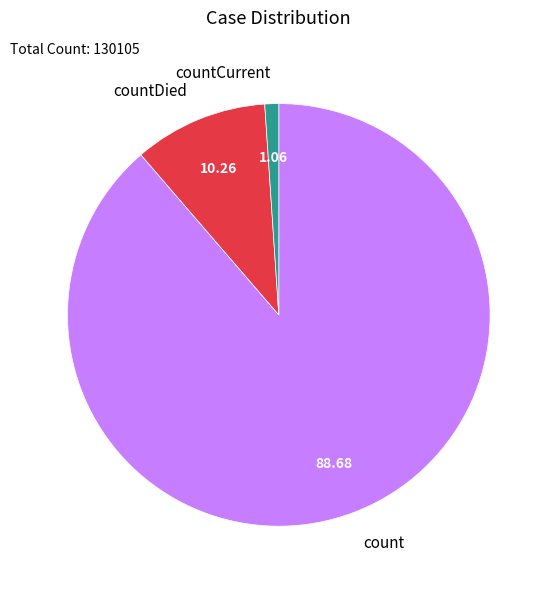

Is the sum of countDied and count greater than half?

Yes